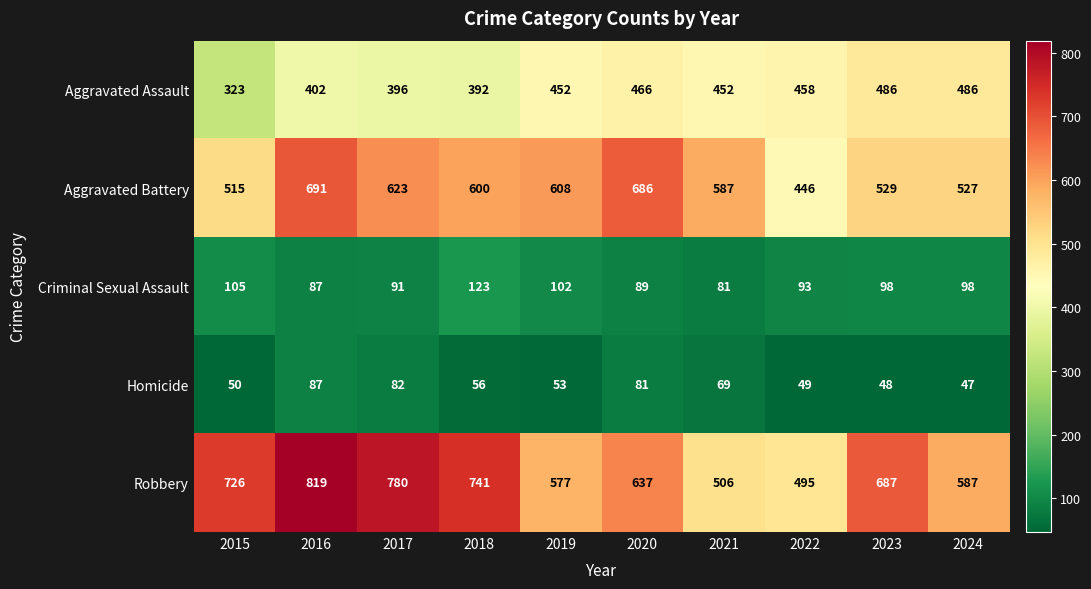

What is the sum of all Aggravated Battery values?

5812